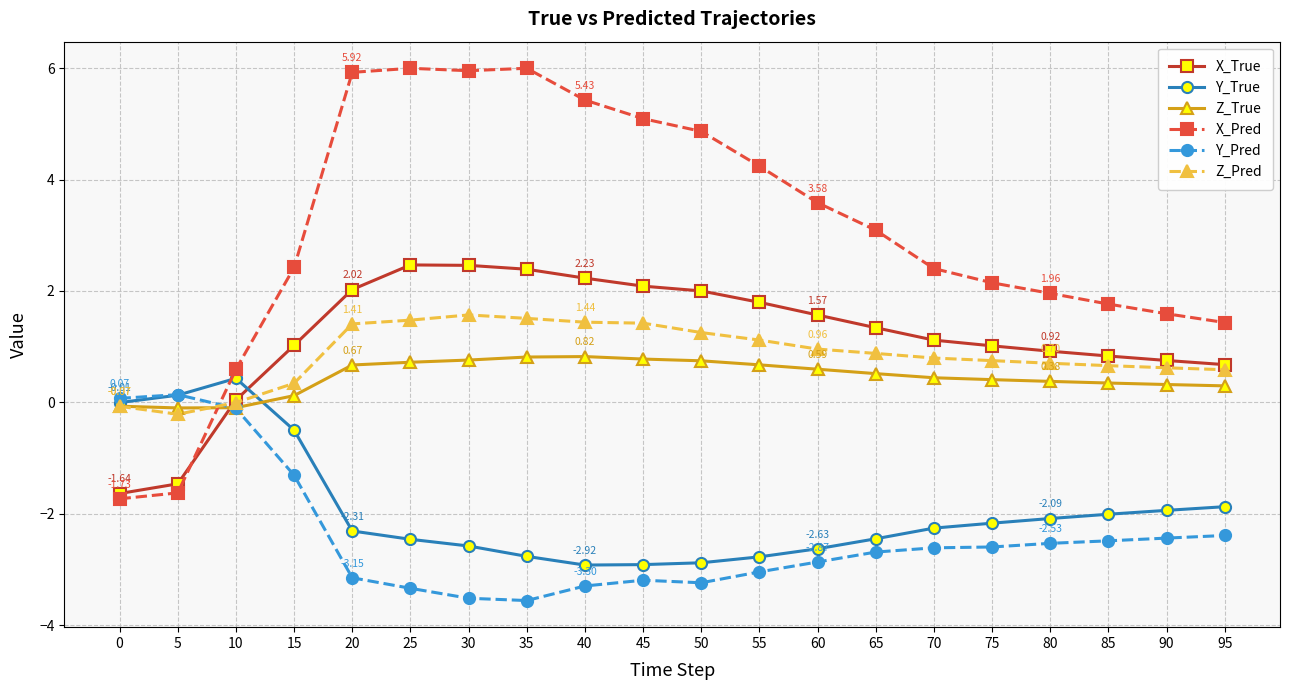

Is the value of X_Pred at 55 greater than the value of X_True at 95?

Yes